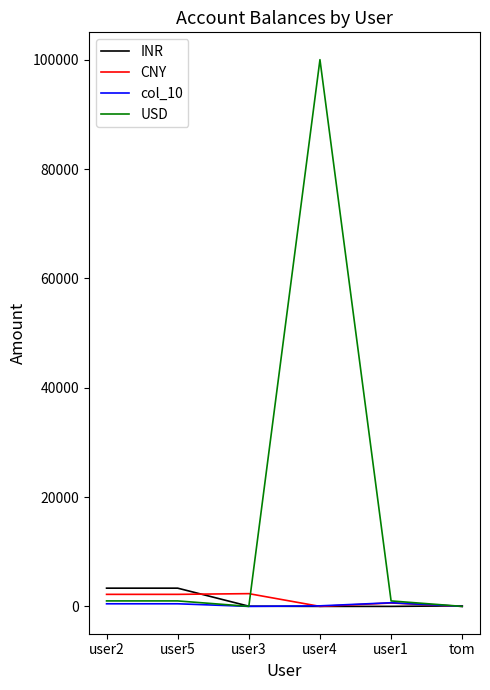

The value of USD at tom is 57097.7. True or false?

False